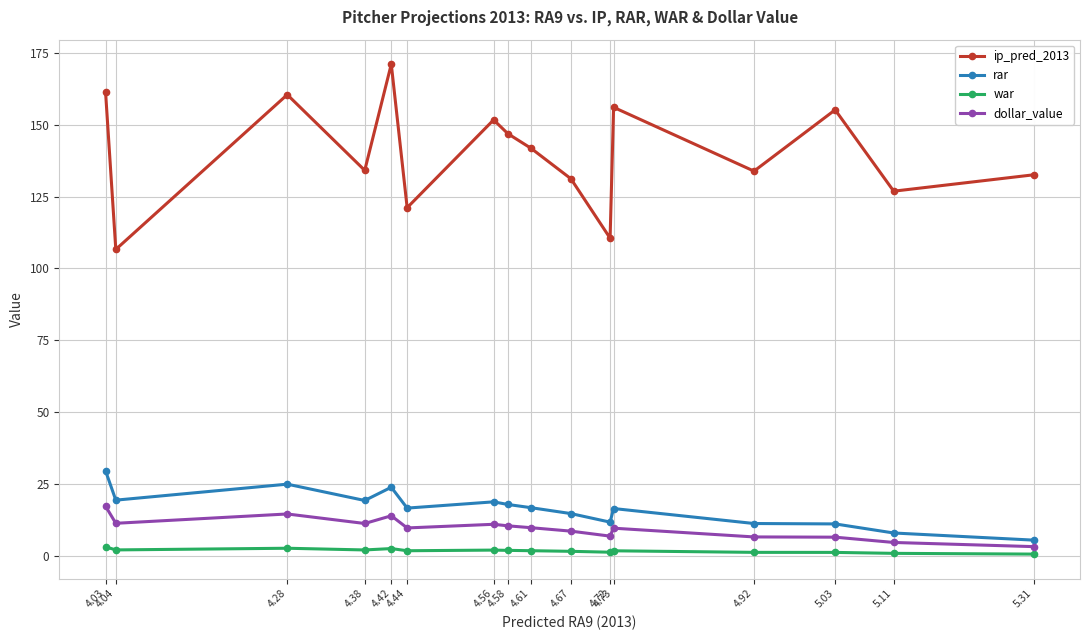

Is it true that ip_pred_2013 equals 121.1 at 4.44?

True